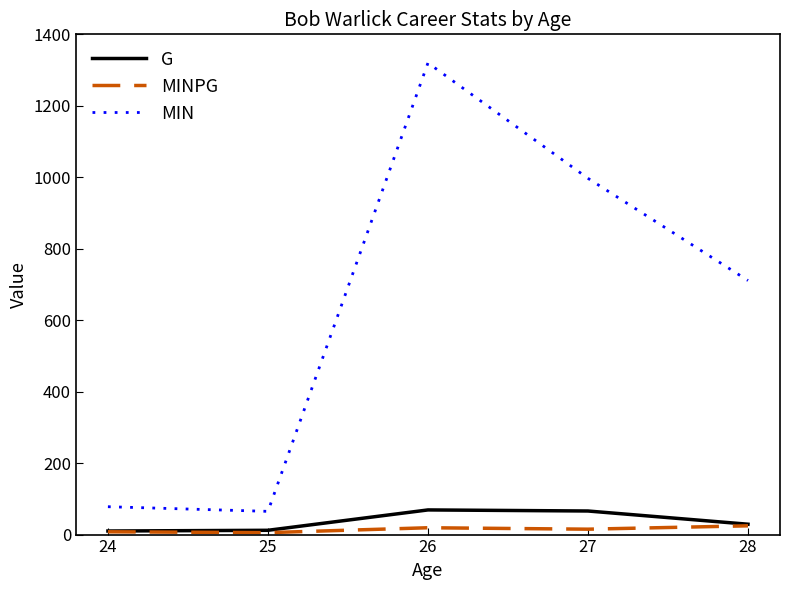

Count the number of data series in this chart.

3